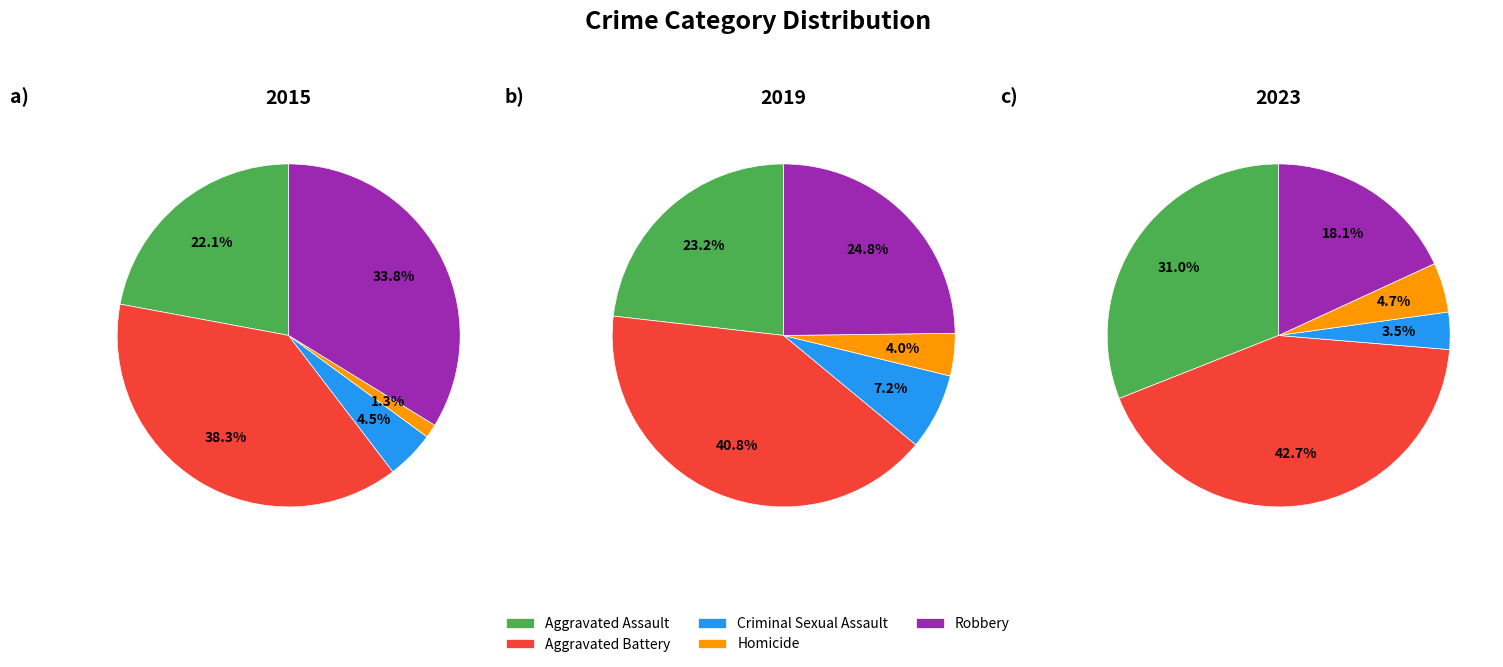

Count the number of slices in the pie.

5